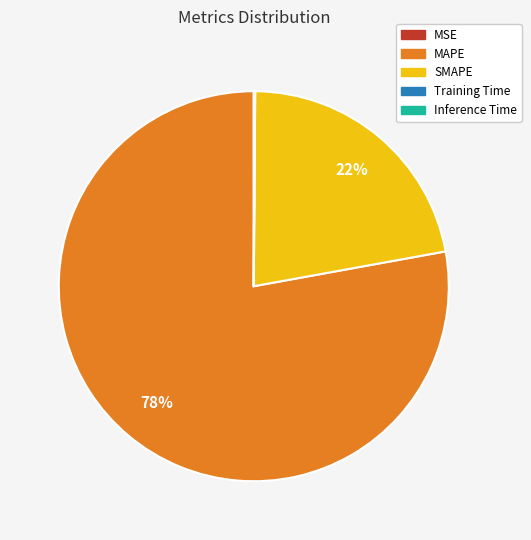

Which category accounts for the majority?

MAPE